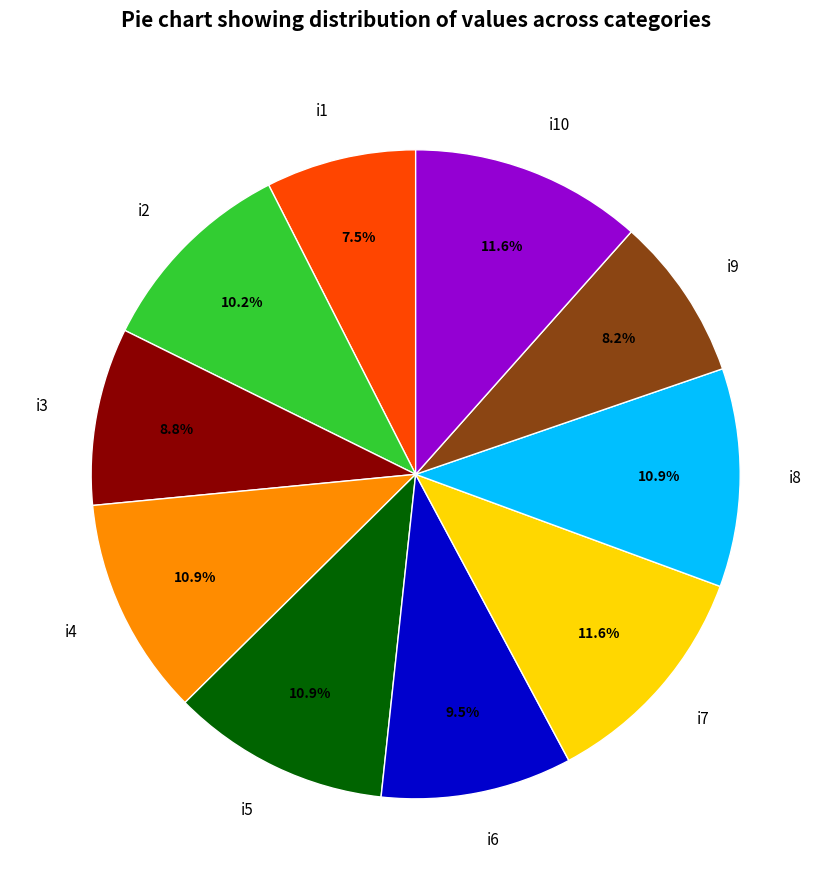

Which slice is the smallest?

i1